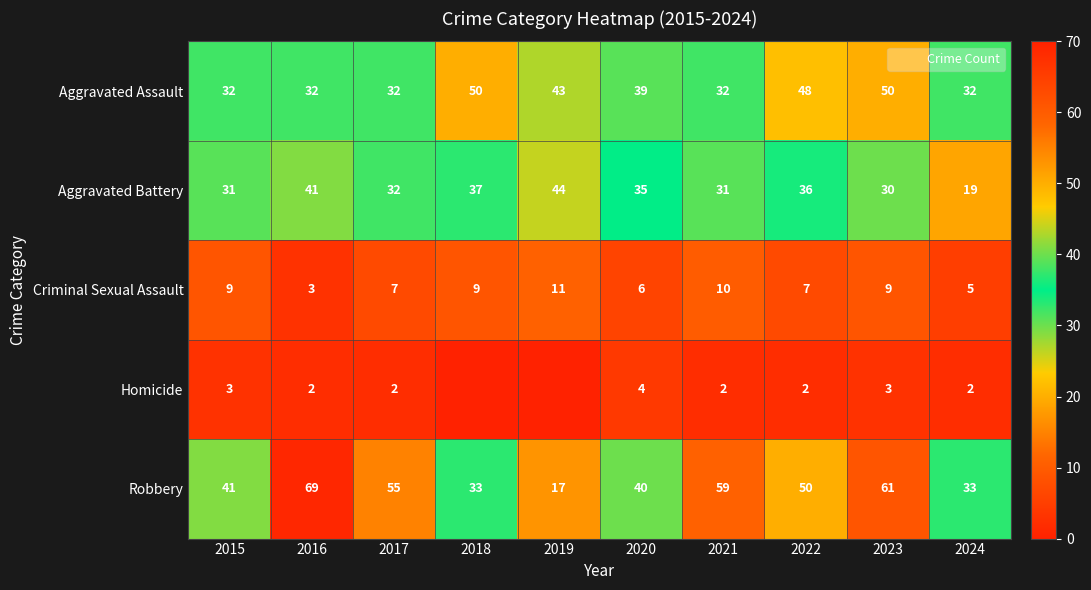

At which category does the chart reach its peak across all series?

2016